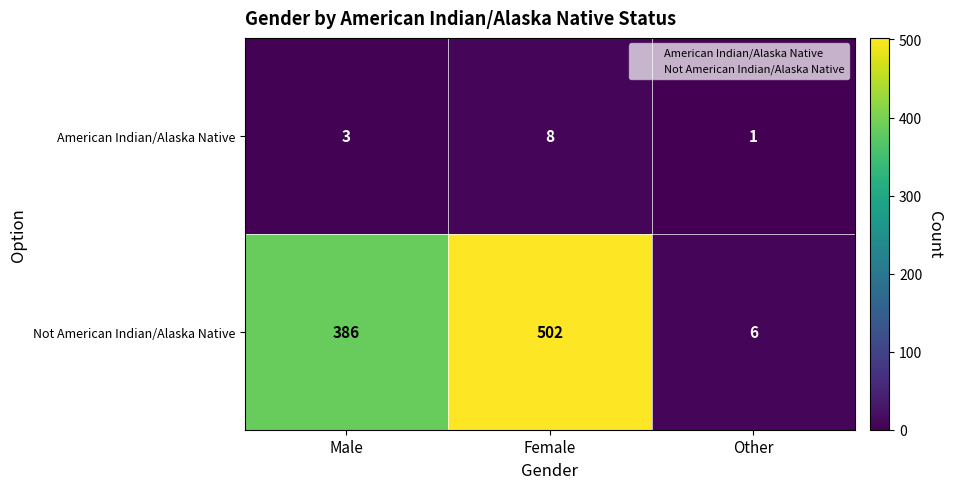

Is it true that American Indian/Alaska Native equals 1 at Other?

True